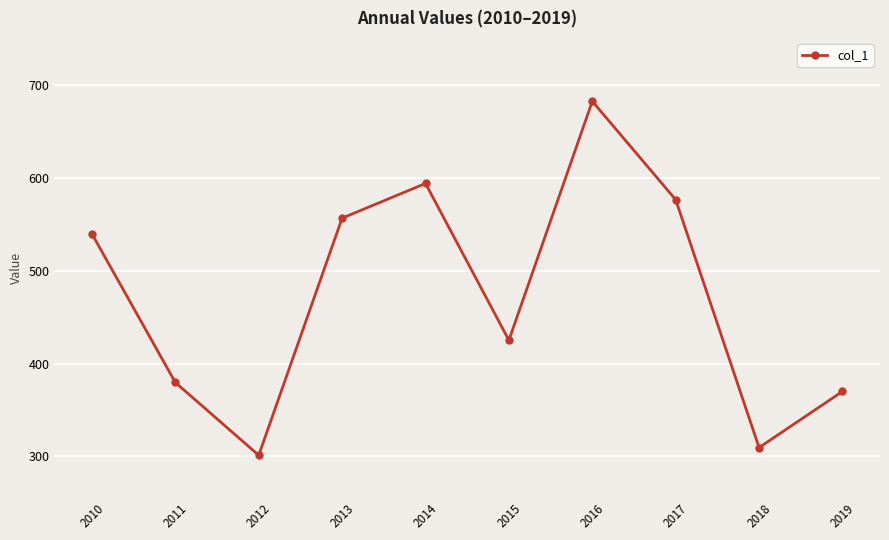

How many lines are shown in the chart?

1